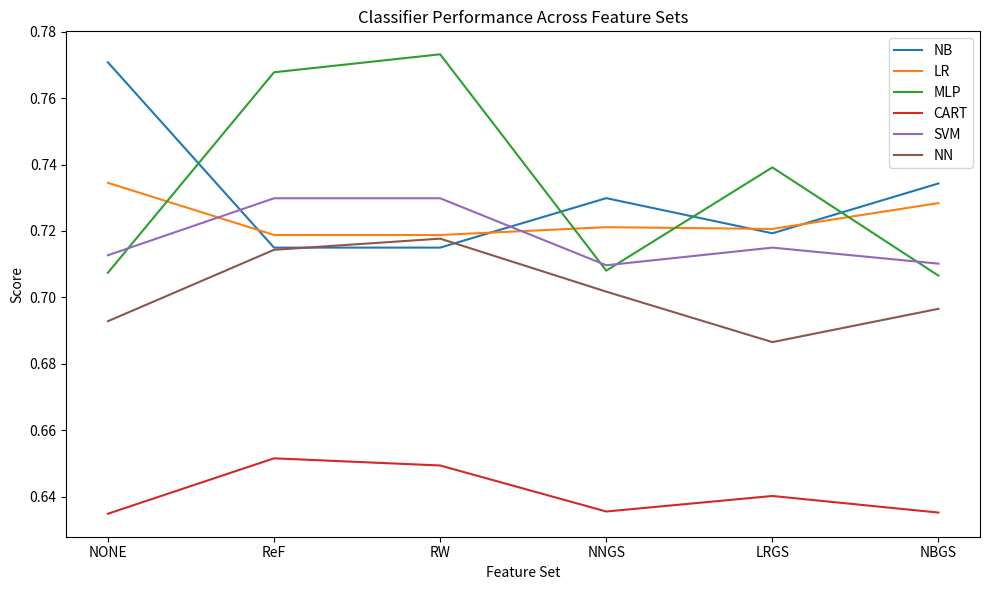

Which series has the largest range (max minus min)?

MLP